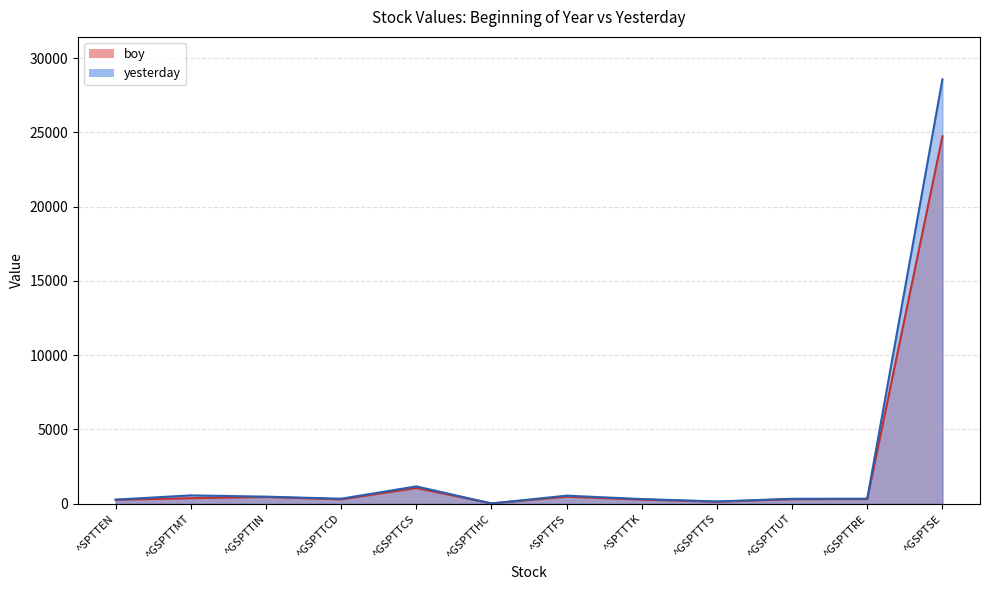

What is the value of the boy point at the 11th from the left?

314.6